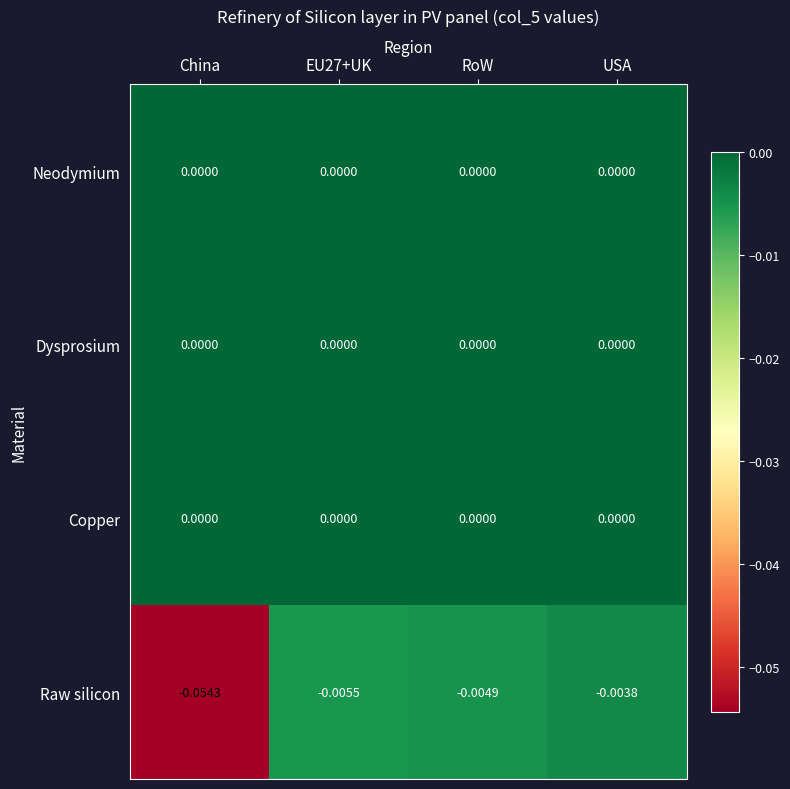

At which category is the sum across all series the highest?

USA